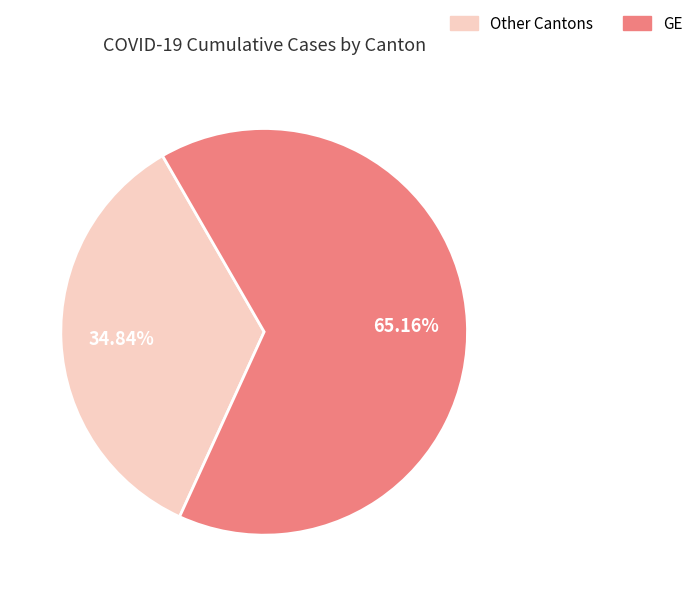

How many slices are in this pie chart?

2